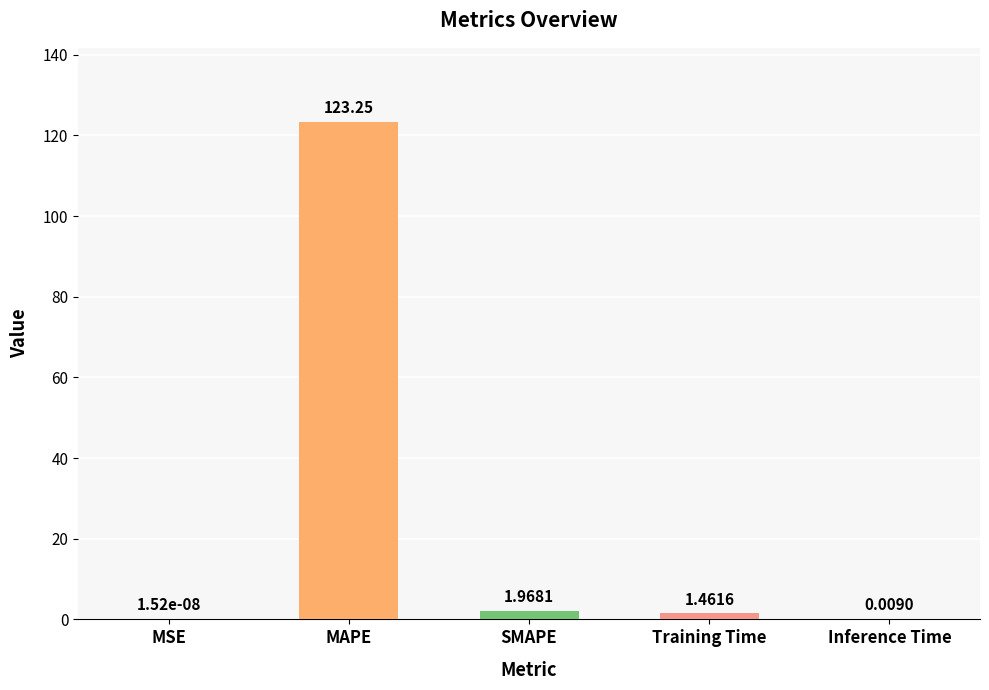

Which category has the highest value across all series?

MAPE